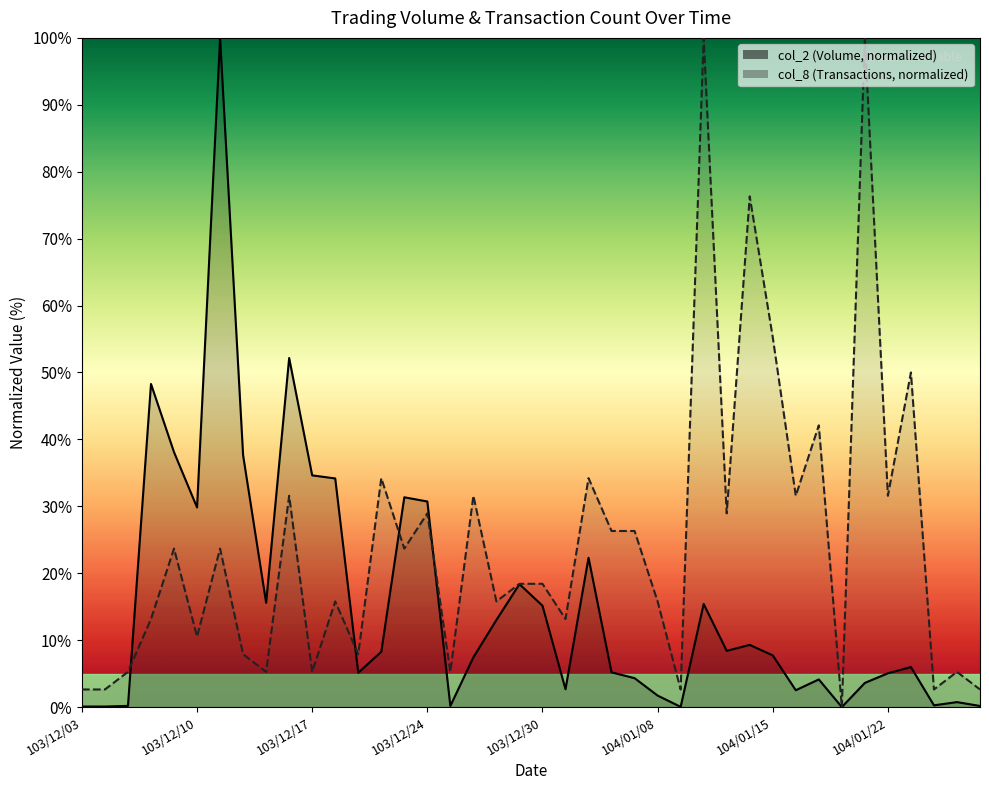

At which category does the chart reach its minimum across all series?

104/01/20